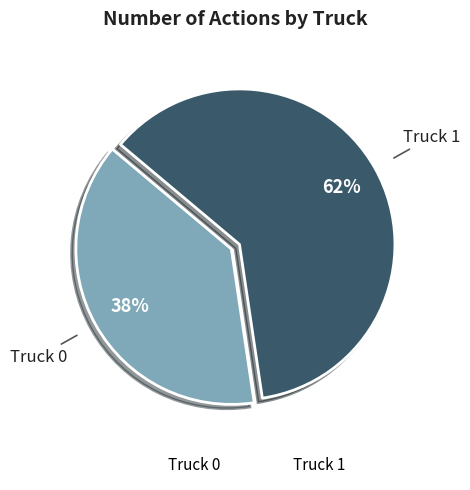

Is it true that Truck 0 is 28% of the pie?

False